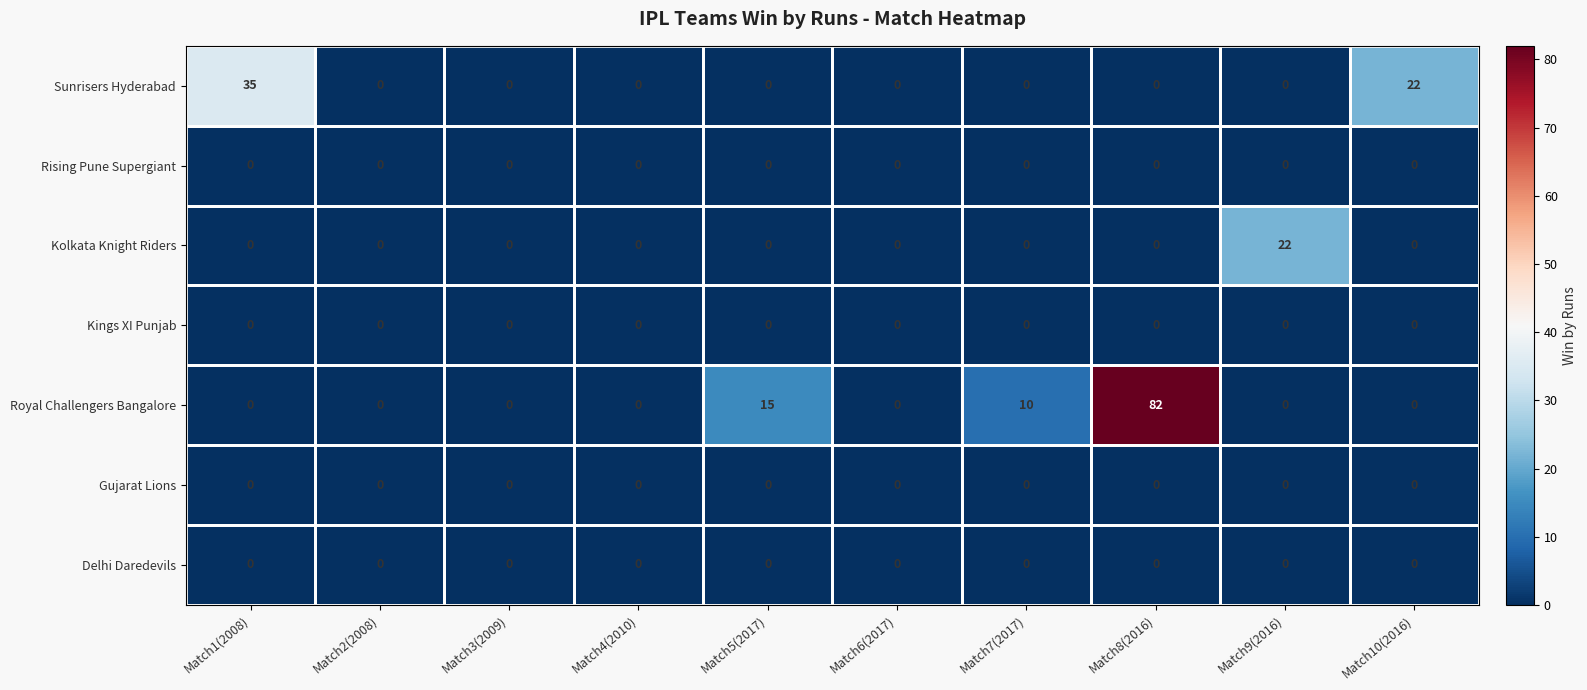

At which category is the sum across all series the highest?

Match8(2016)